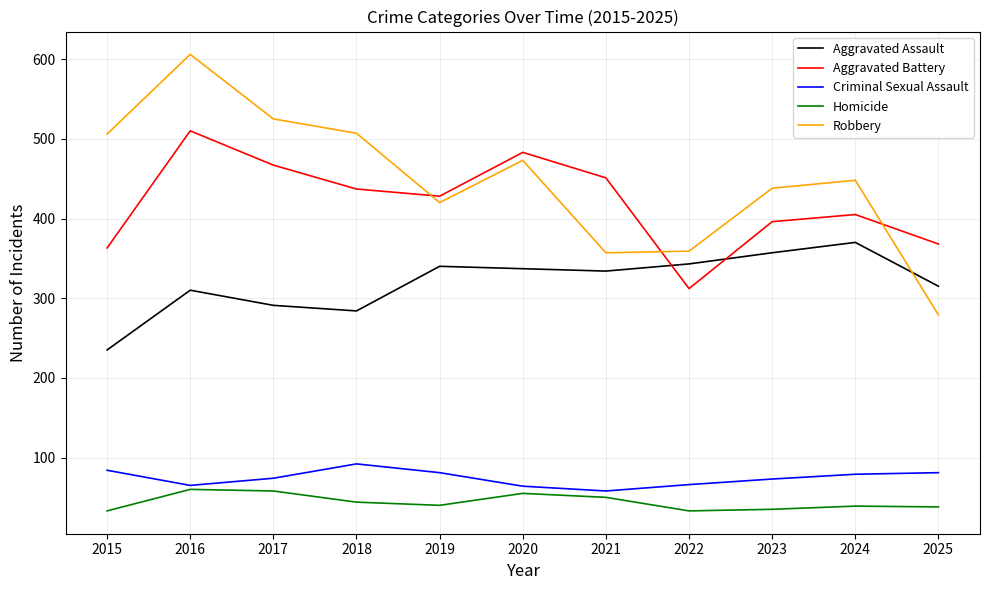

True or false: Robbery and Criminal Sexual Assault cross at least once.

False